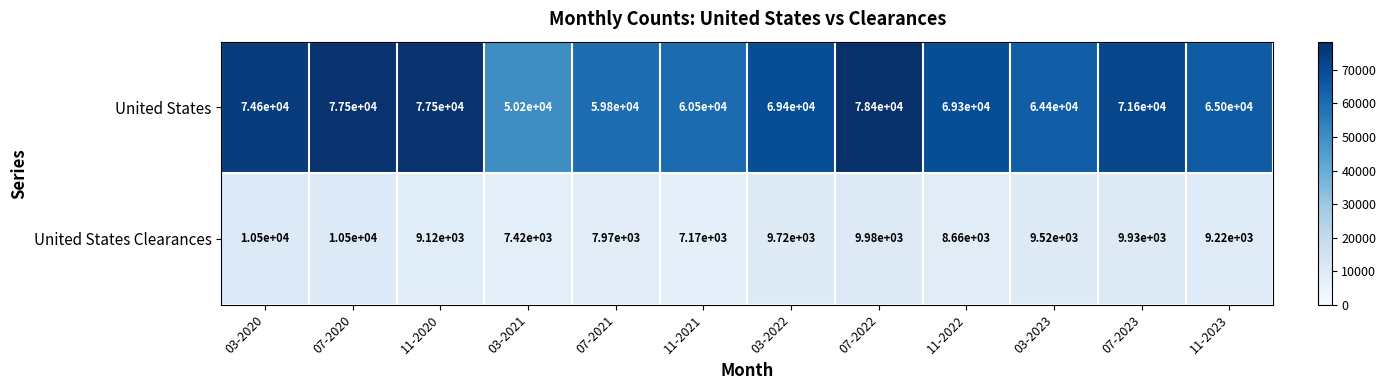

What is the greatest value displayed?

78400